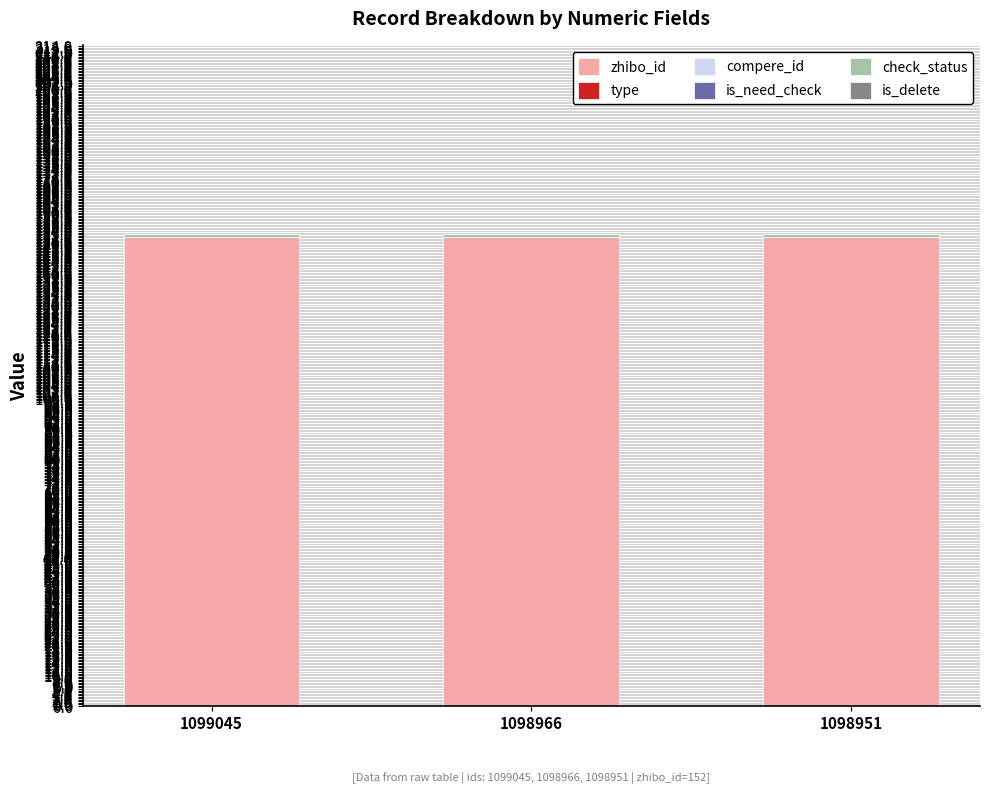

True or false: zhibo_id has a value of 104 at 1098951.

False